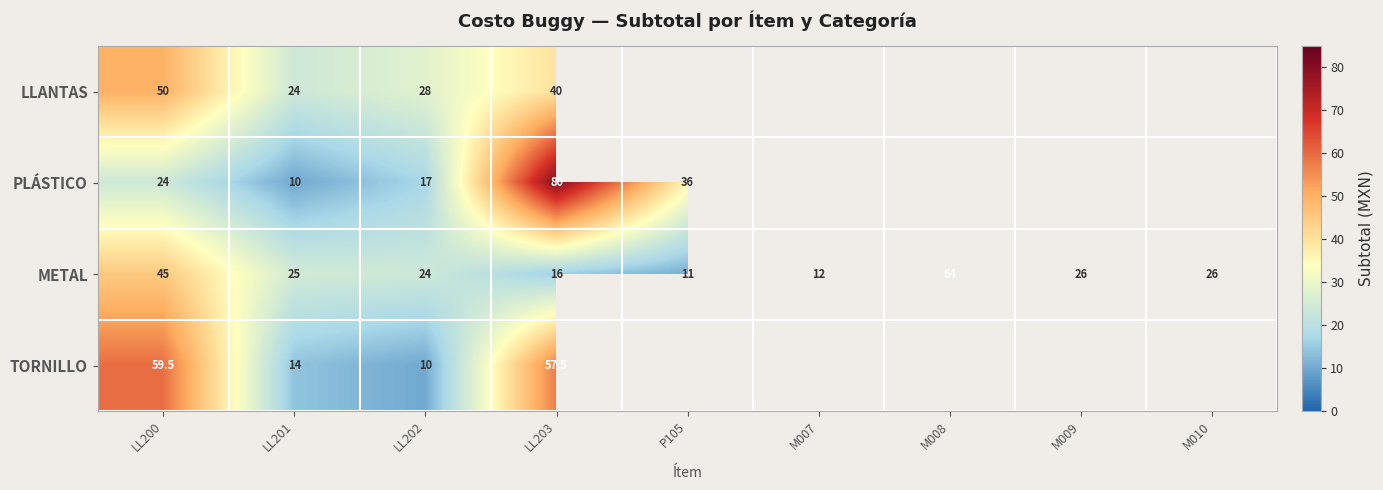

What is the approximate value of METAL at LL203?

16.0